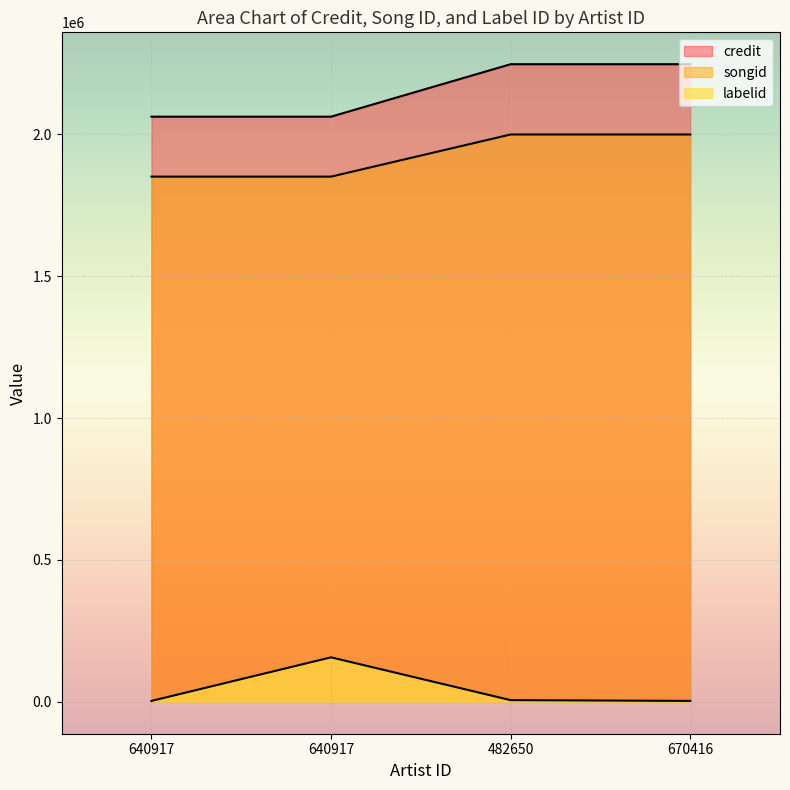

How many values in the songid series exceed 1999116?

1